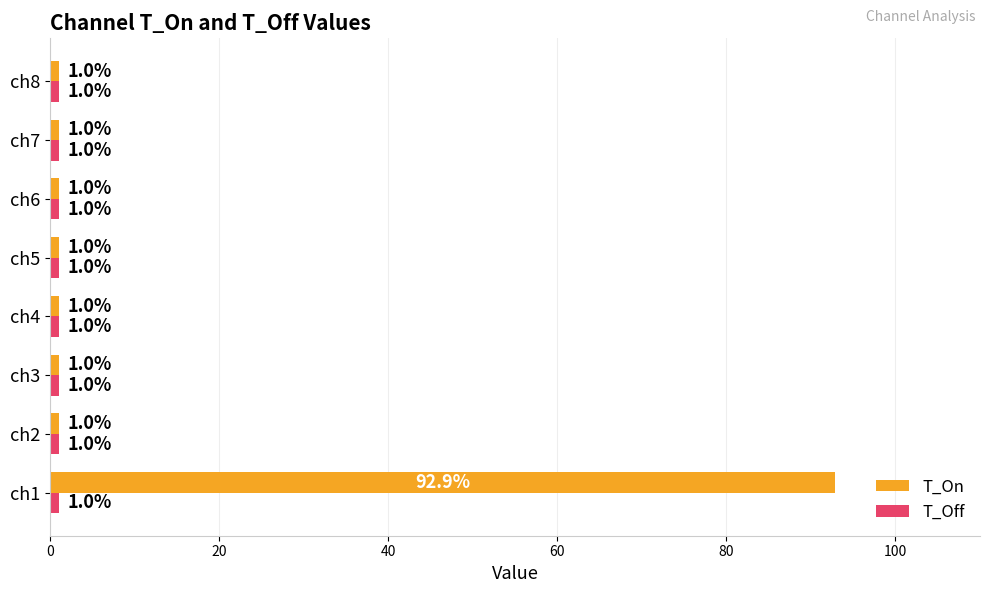

Which series has the widest spread of values?

T_On